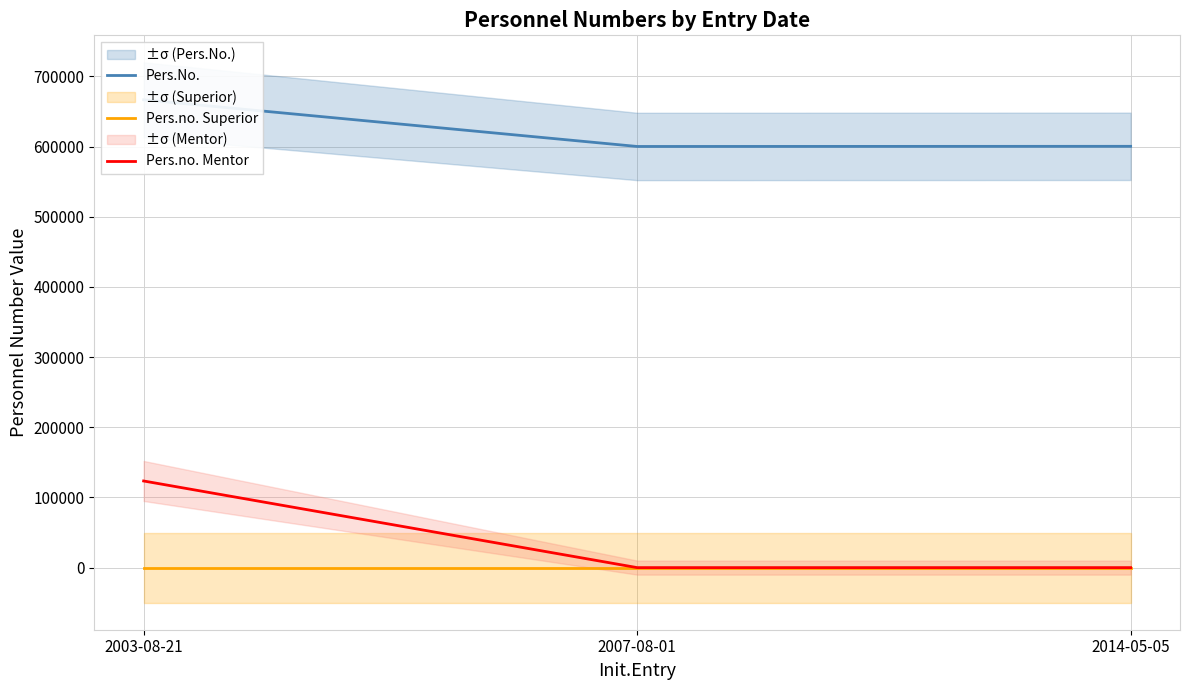

Rank the series by their maximum value, from highest to lowest.

Pers.No., Pers.no. Mentor, Pers.no. Superior